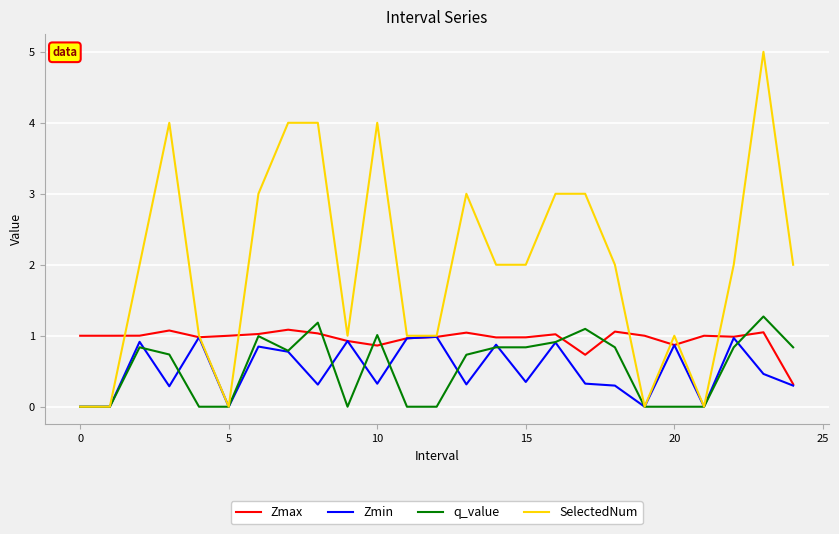

Which series has the widest spread of values?

SelectedNum